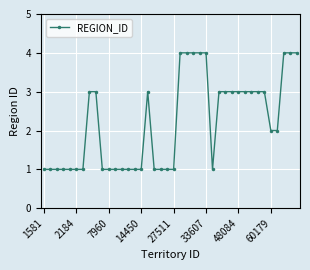

What is the minimum value shown in the chart?

1